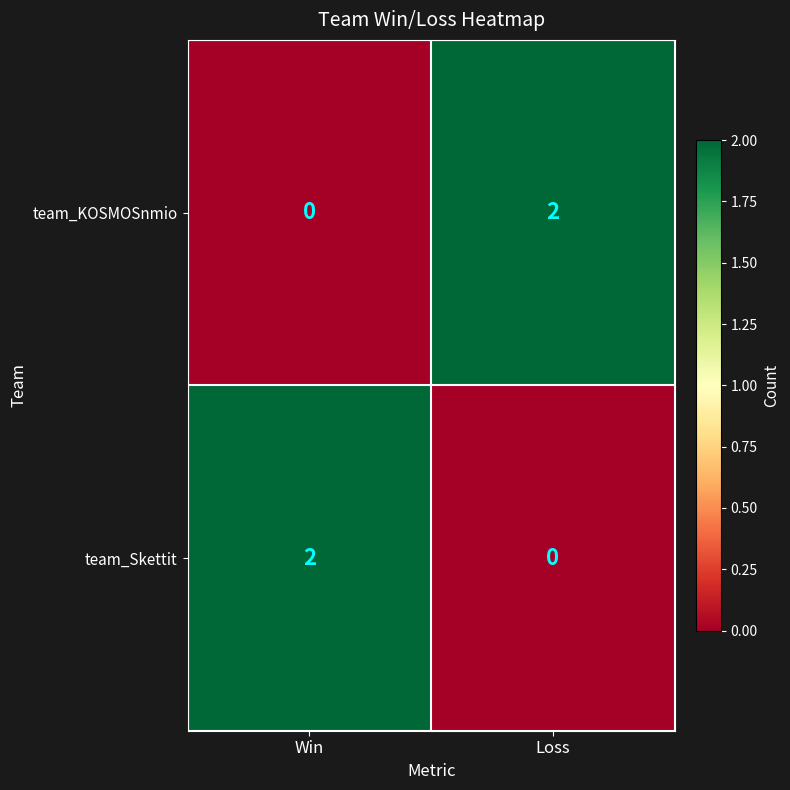

True or false: team_KOSMOSnmio has a value of 0 at Win.

True